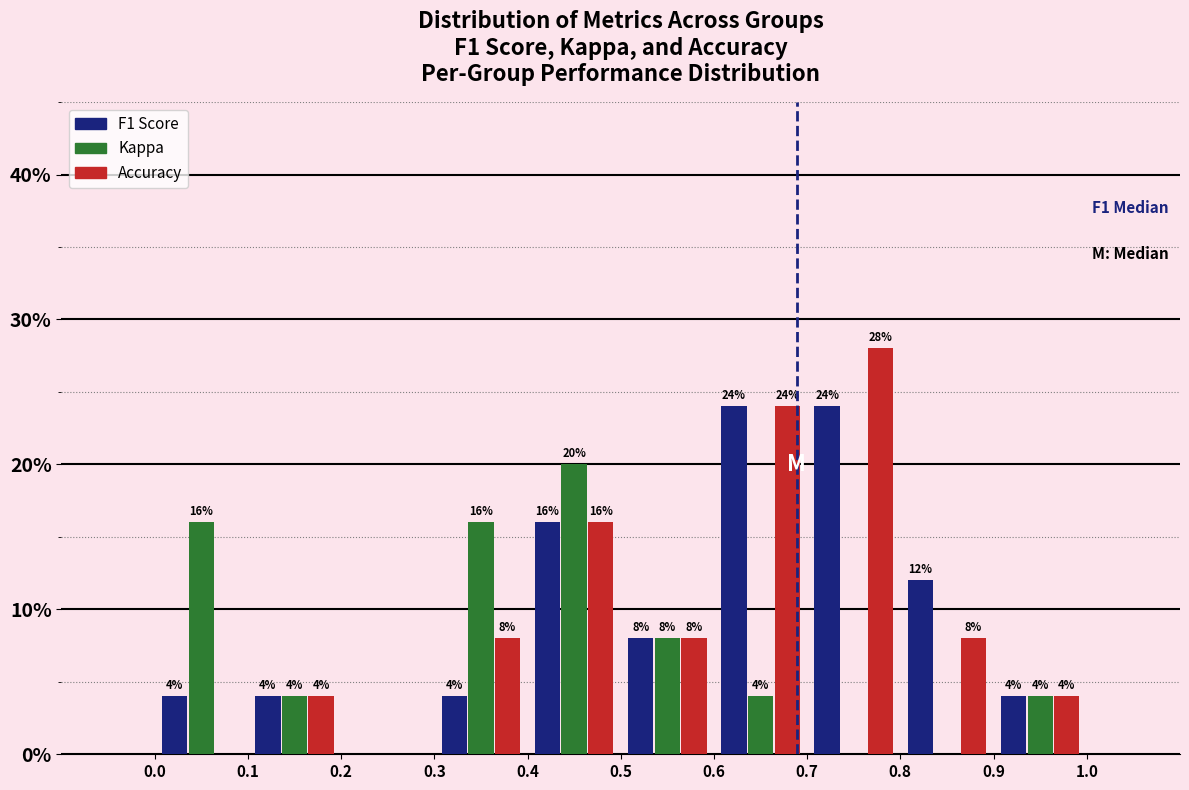

In the Accuracy series, which range on the x-axis has the tallest bar?

0.7 to 0.8